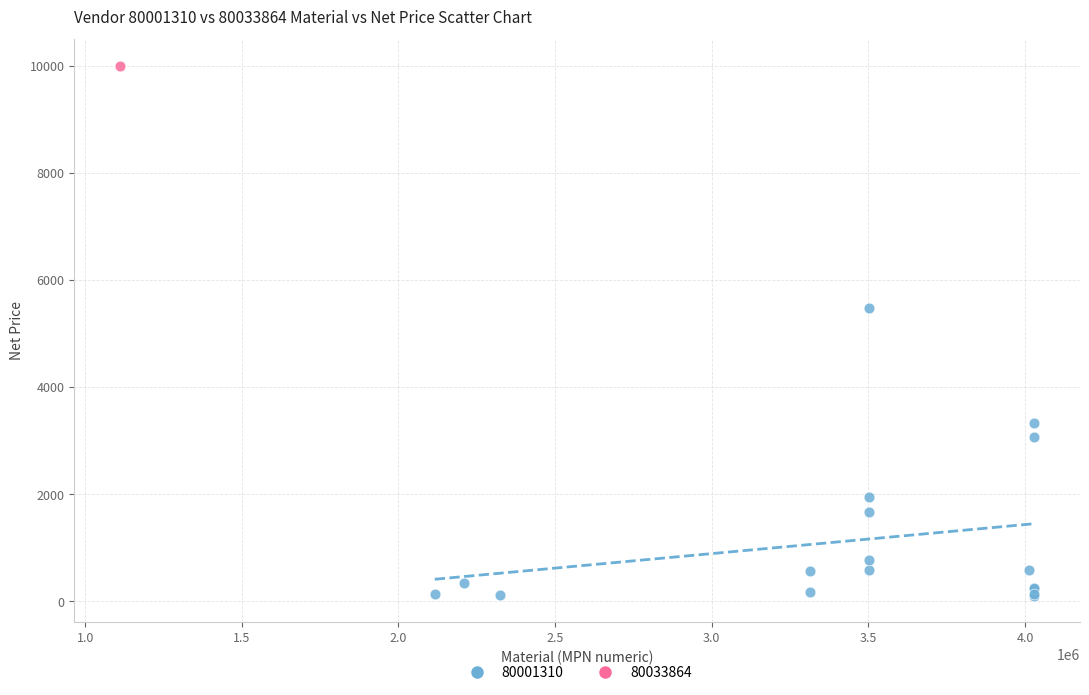

What are all the series names shown in the legend?

80001310, 80033864